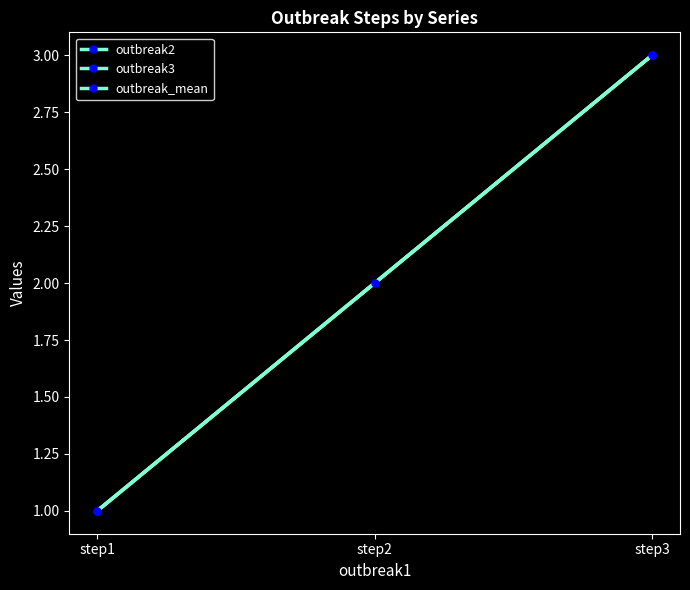

Which series changed the most between step1 and step3?

outbreak2